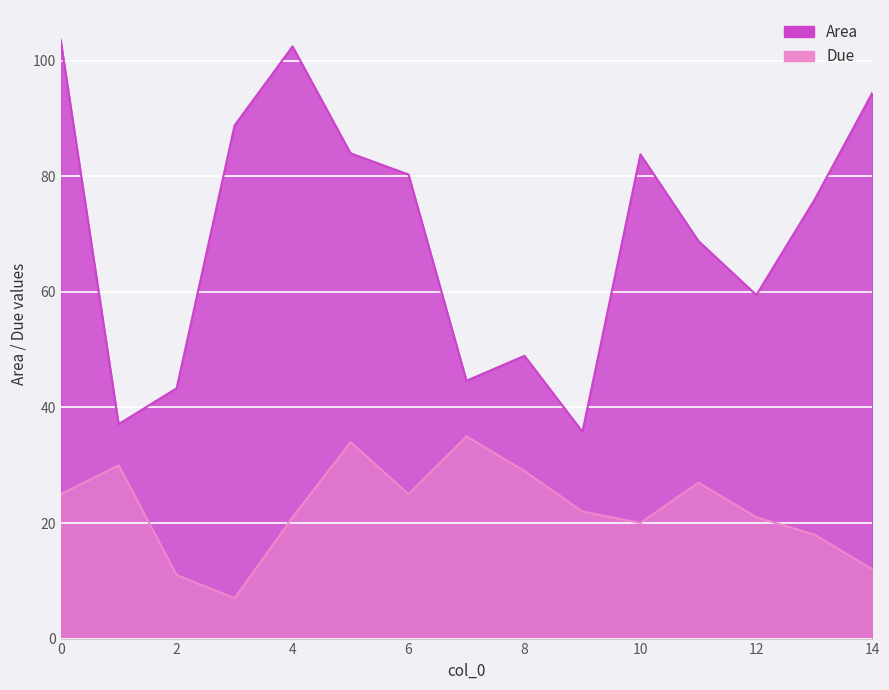

What is the greatest value displayed?

103.6